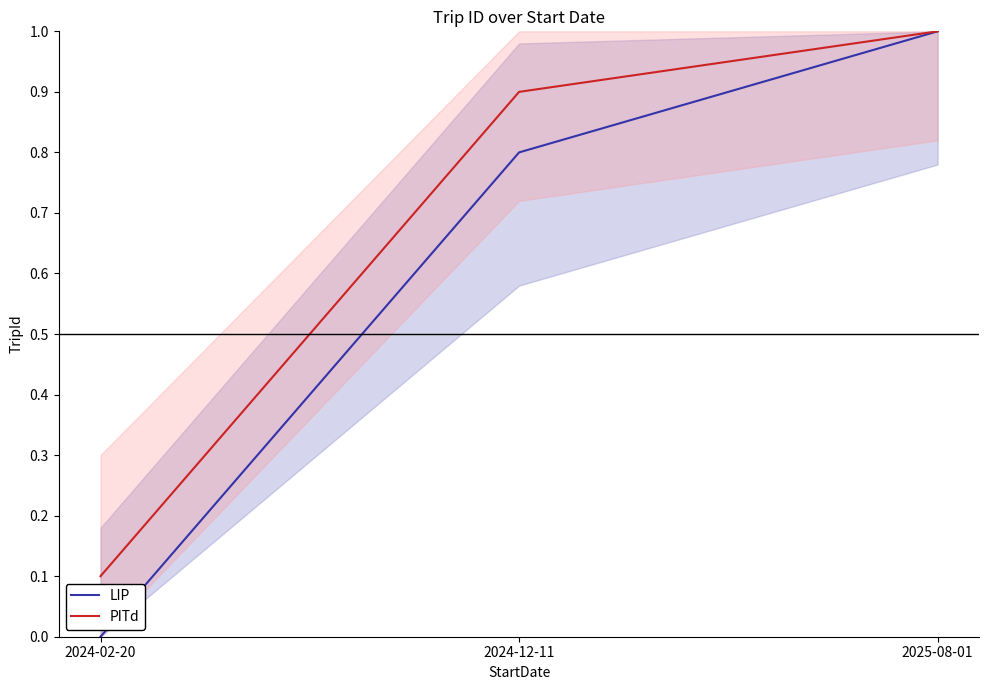

The PITd series shows 0.5 at 2024-12-11. True or false?

False